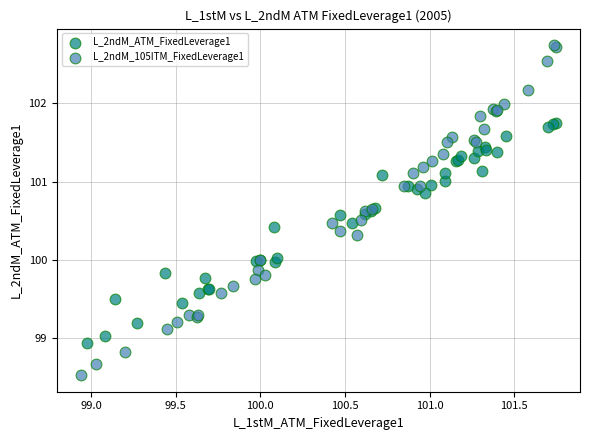

Which series reaches the minimum Y coordinate?

L_2ndM_105ITM_FixedLeverage1